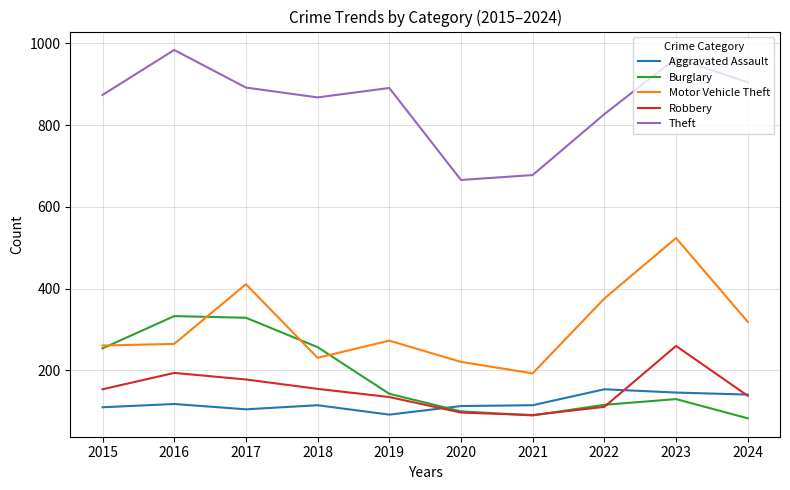

How many interior local peaks does the Burglary series have?

2